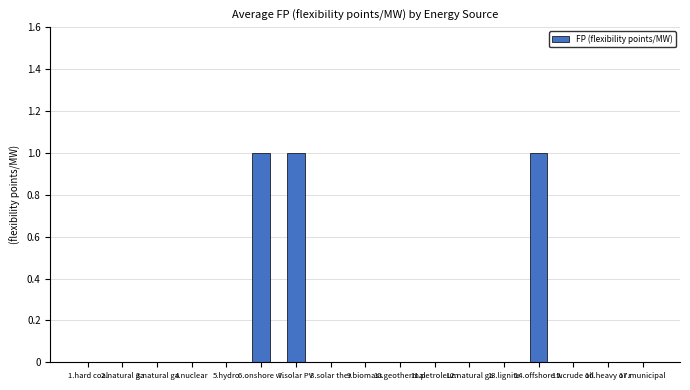

Are the bars horizontal?

No